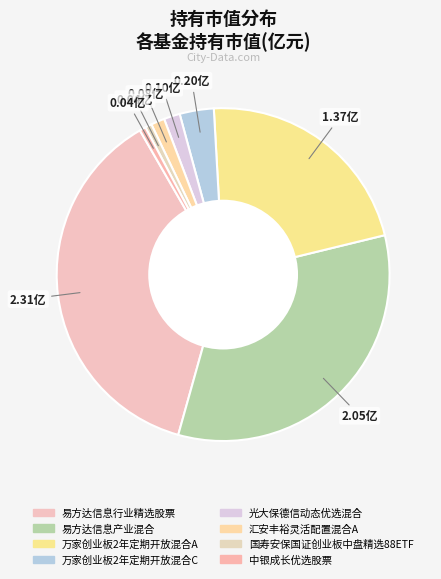

To the nearest percent, what is the average slice percentage?

12%